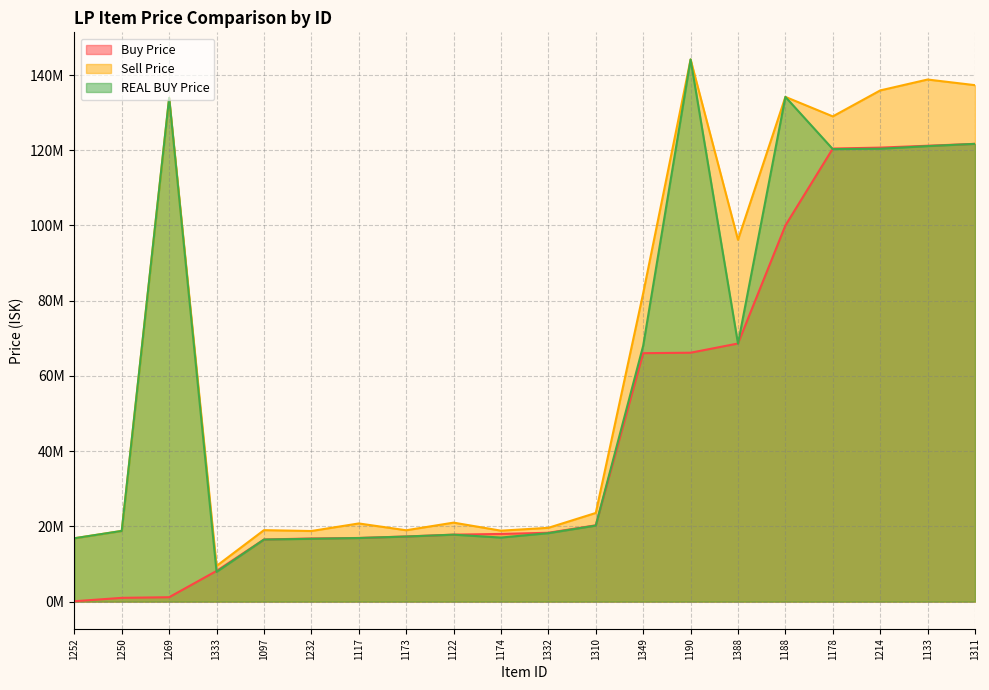

Reading left to right, extract all data points from this chart.

Buy Price: 1190=66170000.0	1250=1000000.0	1188=100000000.0	1269=1170000.0	1173=17320000.0	1174=17990000.0	1117=16920000.0	1388=68620000.0	1252=100100.0	1232=16790000.0	1311=121700000.0	1349=66050000.0	1133=121200000.0	1122=17805000.0	1310=20290000.0	1097=16510000.0	1214=120700000.0	1332=18308500.0	1178=120450000.0	1333=8161083.3
Sell Price: 1190=144139130.4	1250=18795000.0	1188=134183333.3	1269=133933333.3	1173=18970000.0	1174=18860000.0	1117=20780000.0	1388=96190000.0	1252=16842222.2	1232=18770000.0	1311=137300000.0	1349=81990000.0	1133=138800000.0	1122=21000000.0	1310=23570000.0	1097=19000000.0	1214=135900000.0	1332=19620000.0	1178=129000000.0	1333=9489000.0
REAL BUY Price: 1190=144139130.4	1250=18795000.0	1188=134183333.3	1269=133933333.3	1173=17300000.0	1174=17030000.0	1117=16910000.0	1388=68580000.0	1252=16842222.2	1232=16700000.0	1311=121700000.0	1349=68020000.0	1133=121100000.0	1122=17800000.0	1310=20220000.0	1097=16500000.0	1214=120400000.0	1332=18200000.0	1178=120300000.0	1333=7910000.0